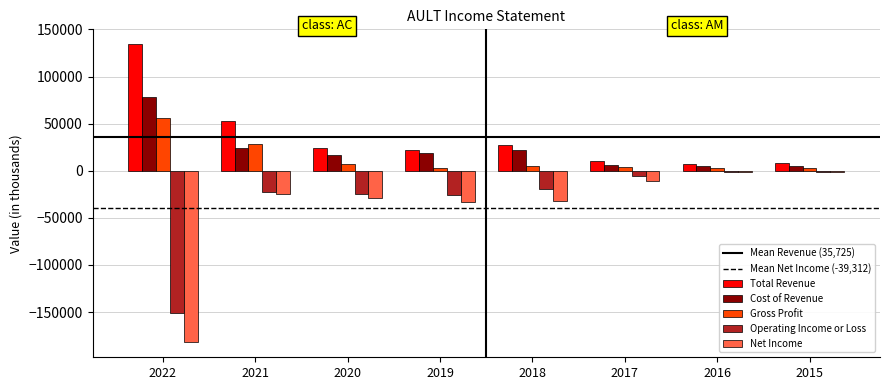

Which series has the largest total across all categories?

Total Revenue